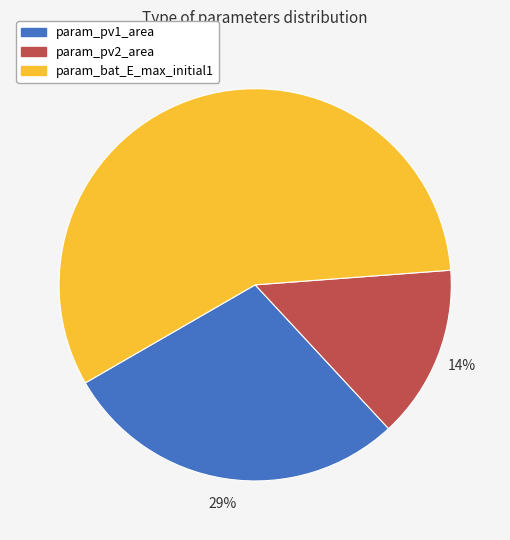

Is it true that param_bat_E_max_initial1 is 57% of the pie?

True